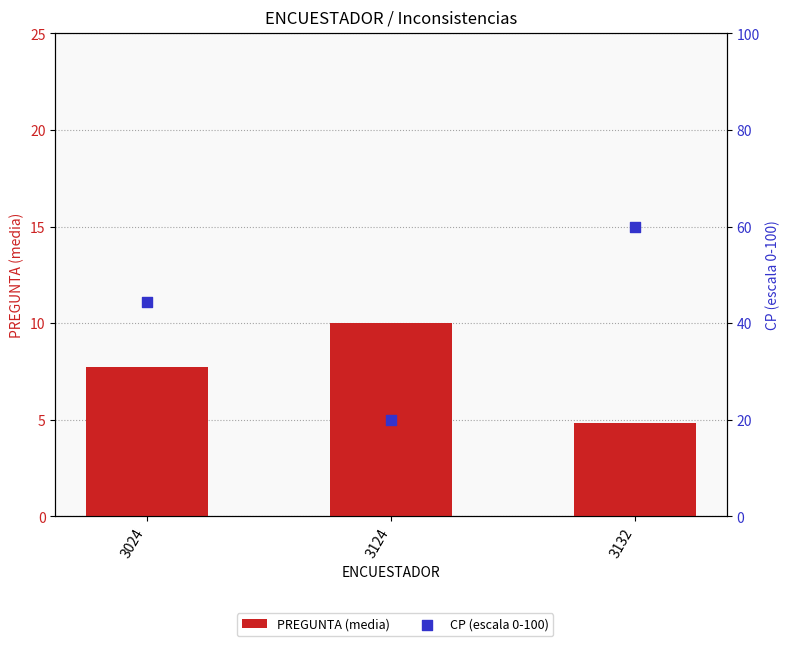

Which series reaches the minimum Y coordinate?

PREGUNTA (media)